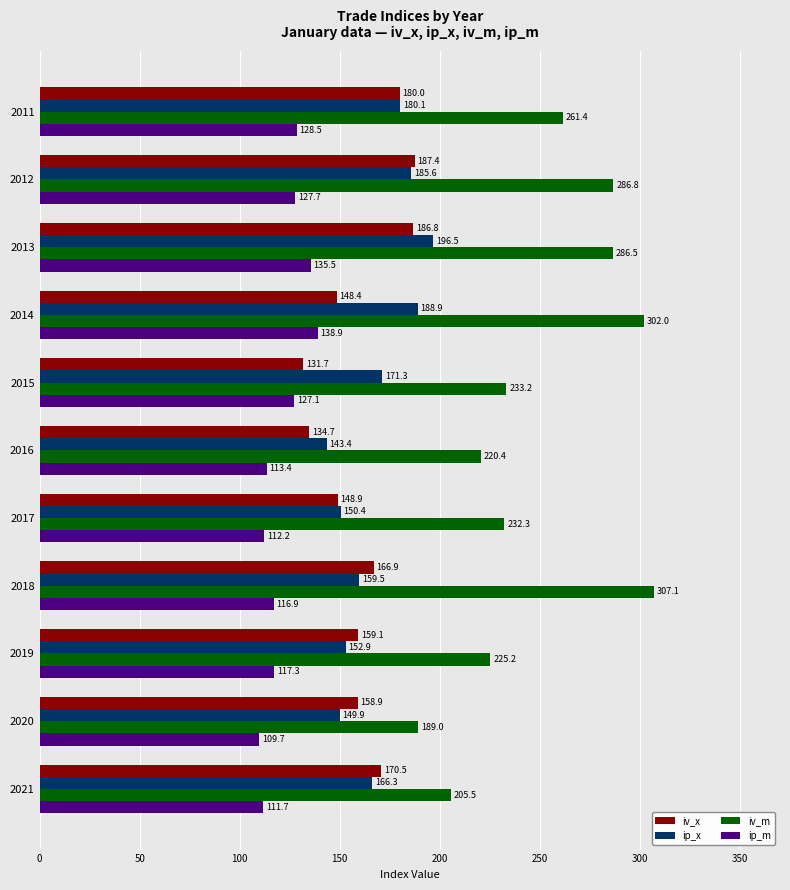

How many data points in ip_m are less than 117?

5